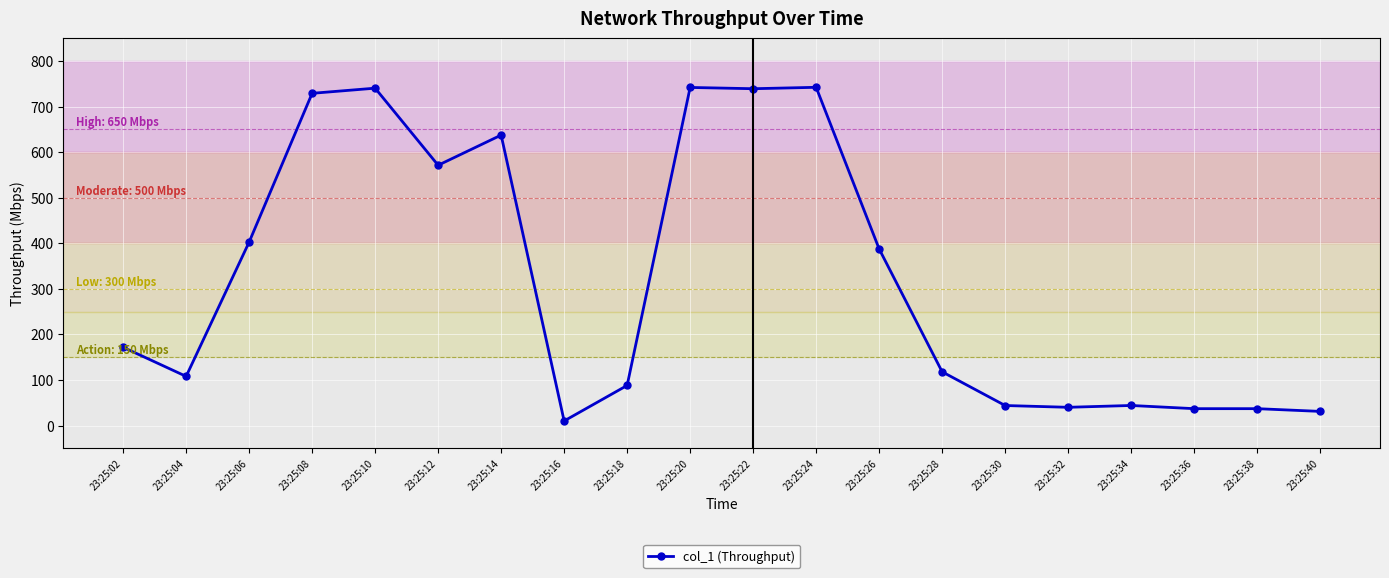

Does the chart have visible grid lines?

Yes